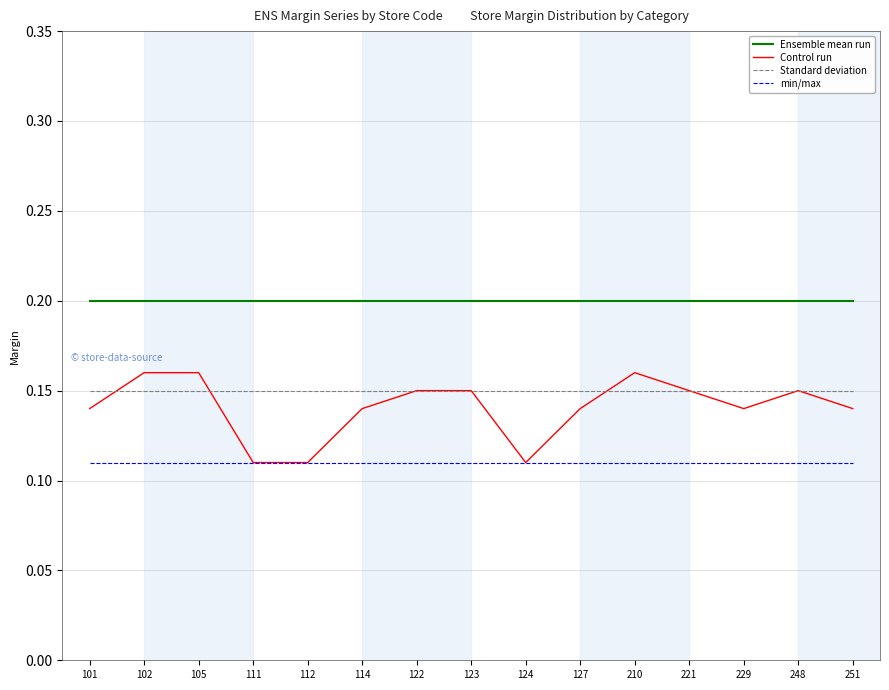

Which series has the largest range (max minus min)?

Control run